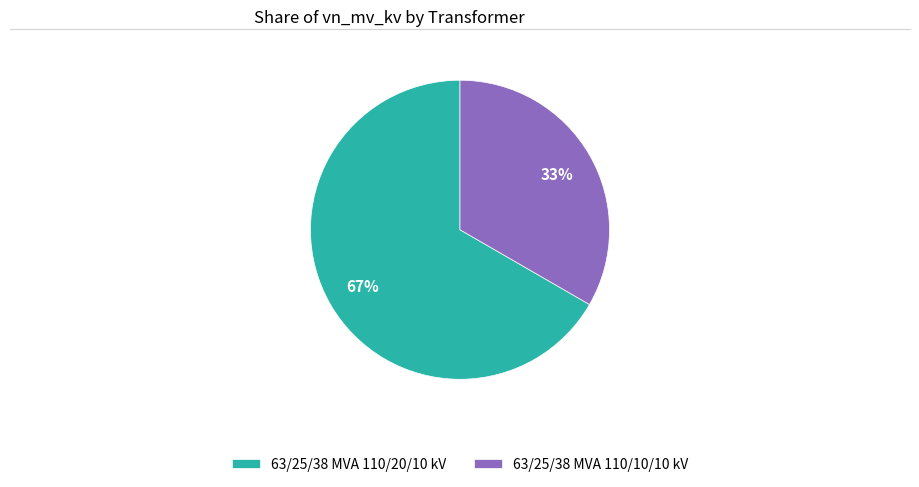

Do 63/25/38 MVA 110/20/10 kV and 63/25/38 MVA 110/10/10 kV together represent more than half of the pie?

Yes